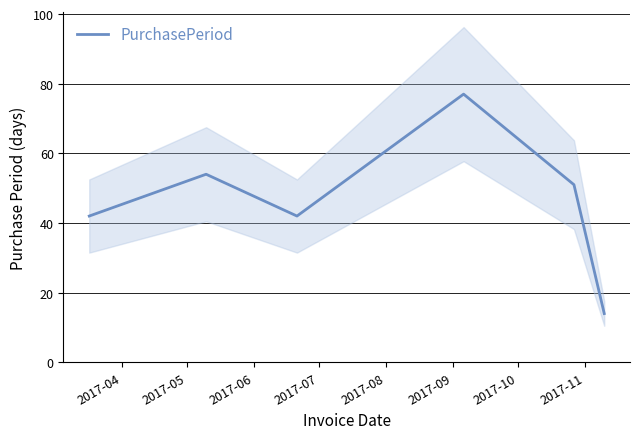

Does the chart have visible grid lines?

Yes